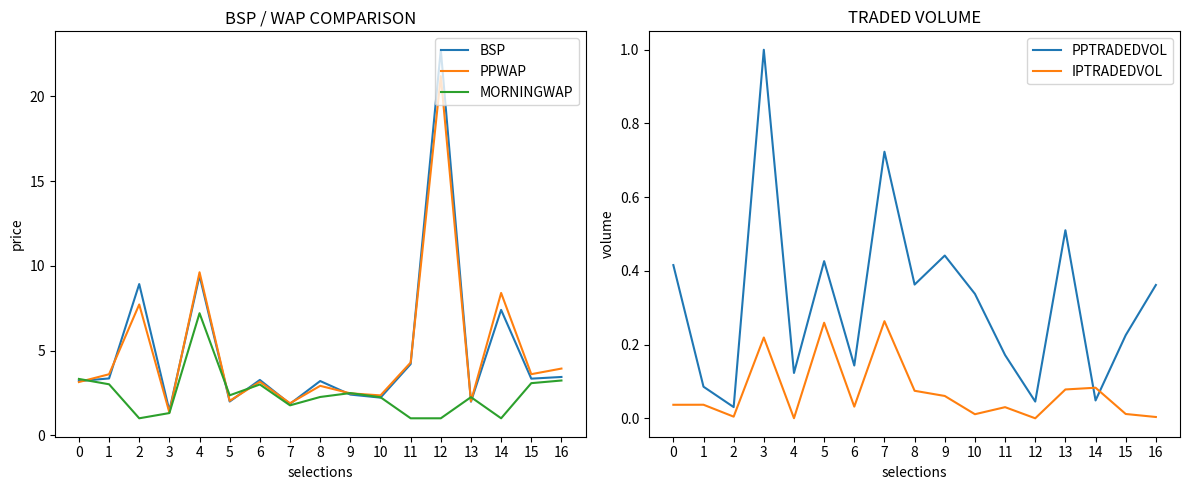

What are all the series names shown in the legend?

BSP, PPWAP, MORNINGWAP, PPTRADEDVOL, IPTRADEDVOL